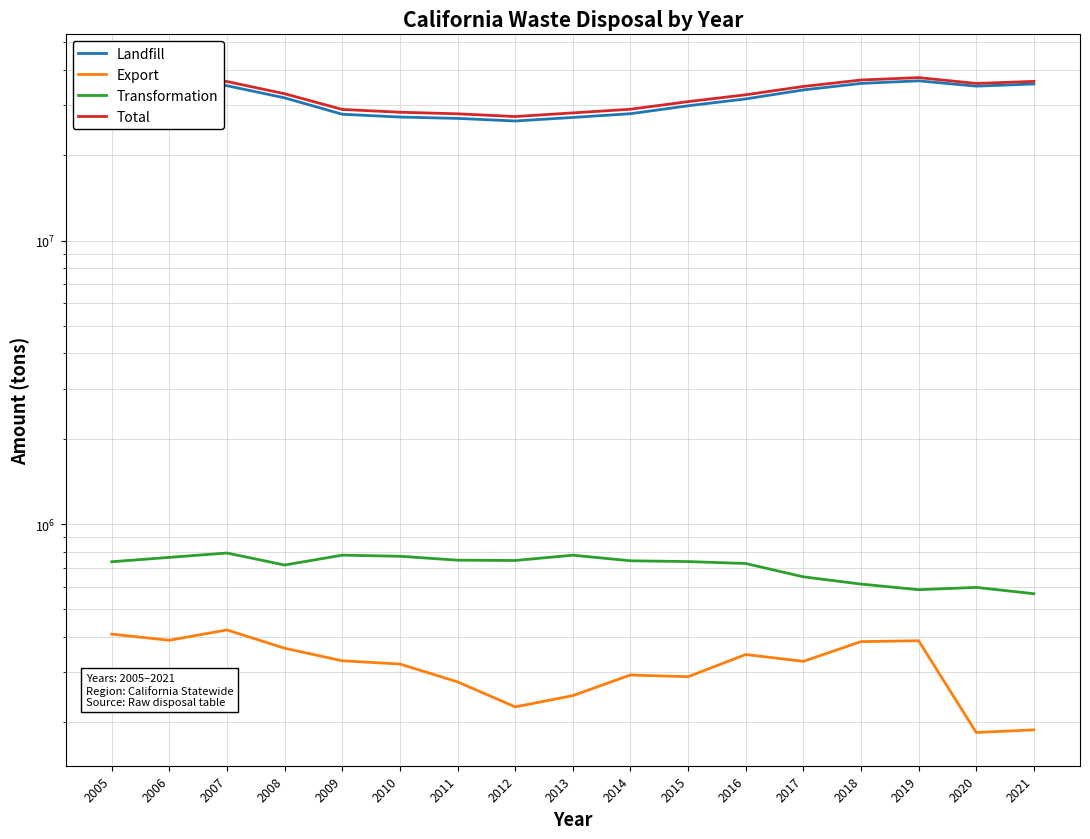

What is the difference between the maximum and second lowest values in the Landfill series?

12633967.9